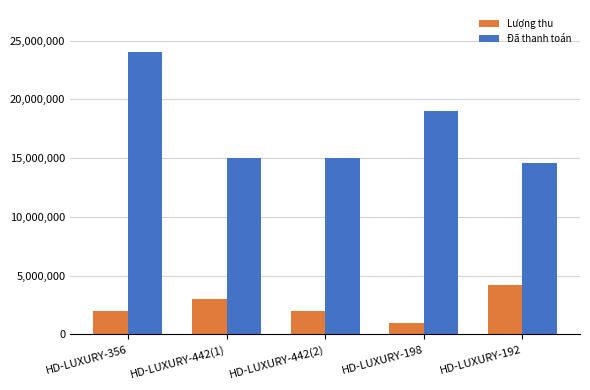

What is the difference between the maximum and minimum values in the Đã thanh toán series?

9400000